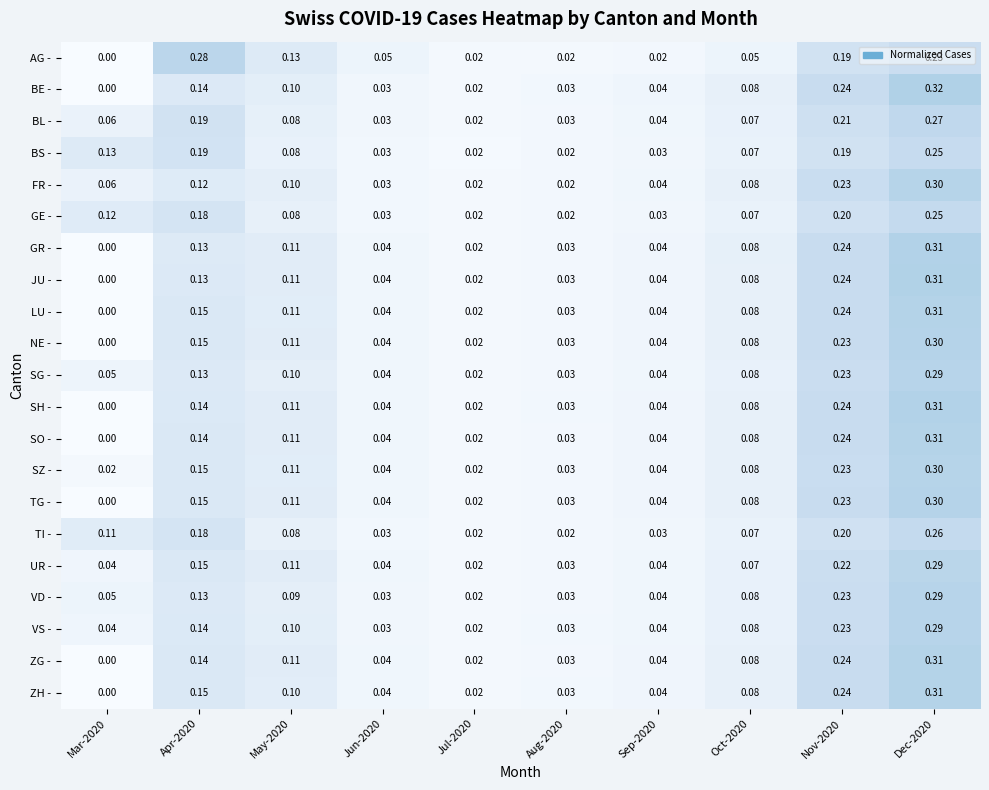

At which category is the sum across all series the highest?

Dec-2020